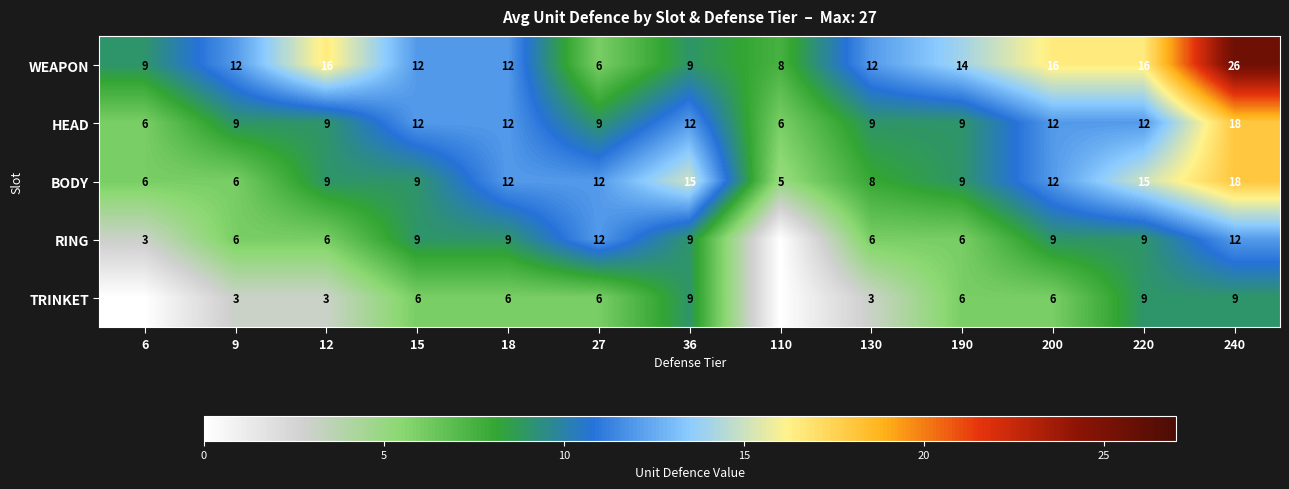

What is the minimum value for HEAD?

6